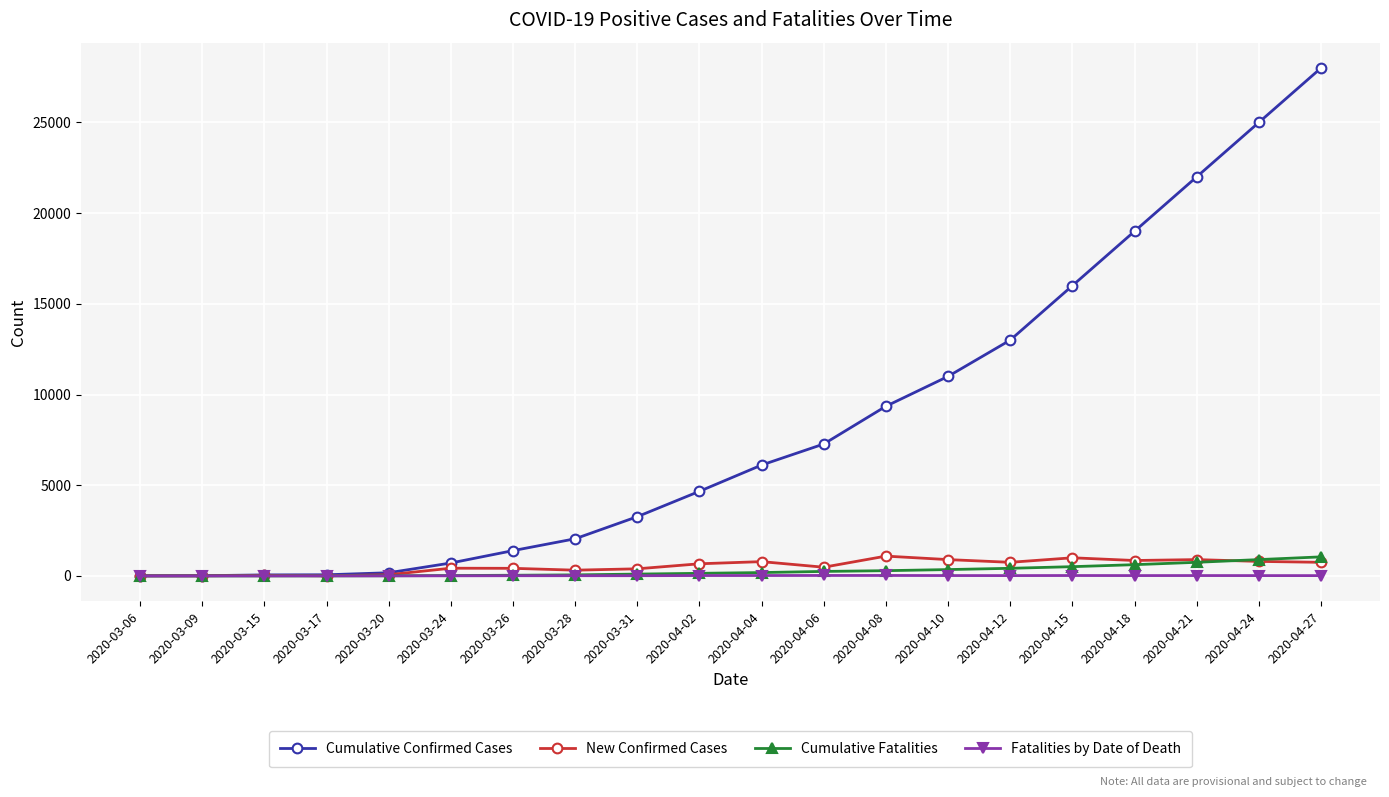

Is the value of Cumulative Fatalities at 2020-03-24 greater than the value of New Confirmed Cases at 2020-04-06?

No